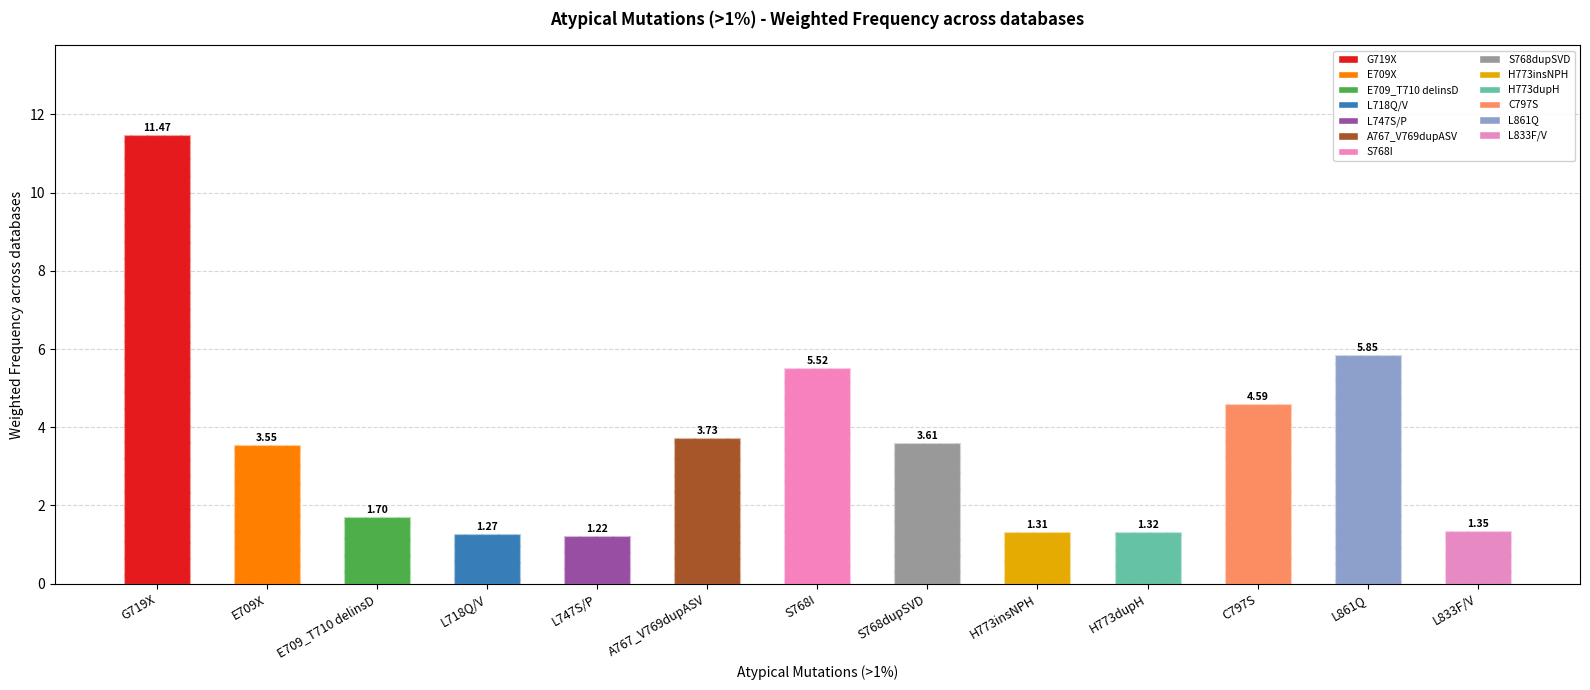

What position from the right is L718Q/V?

10